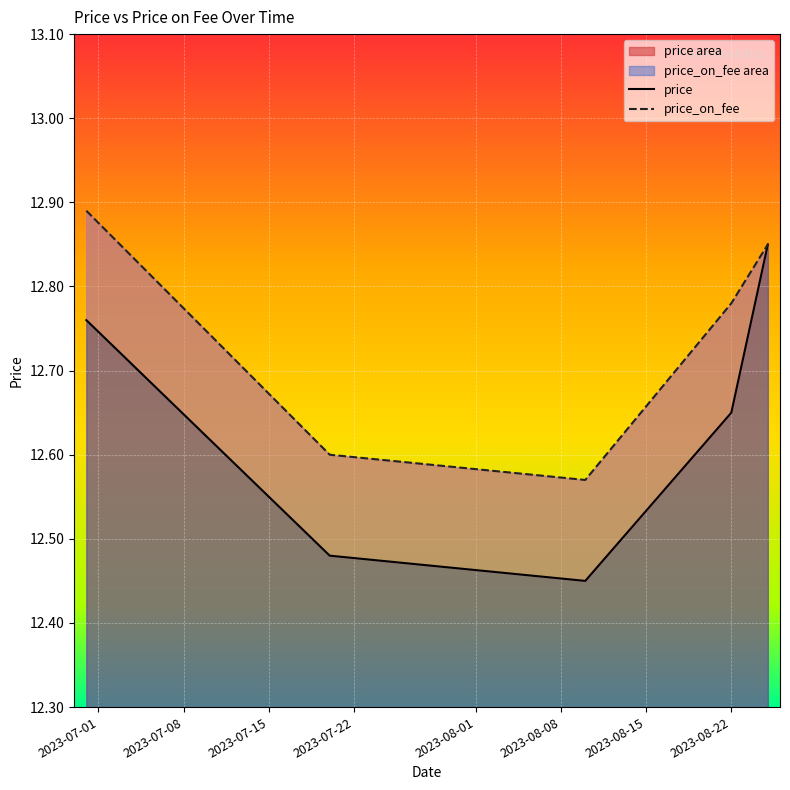

What is the sum of all price_on_fee values?

63.7